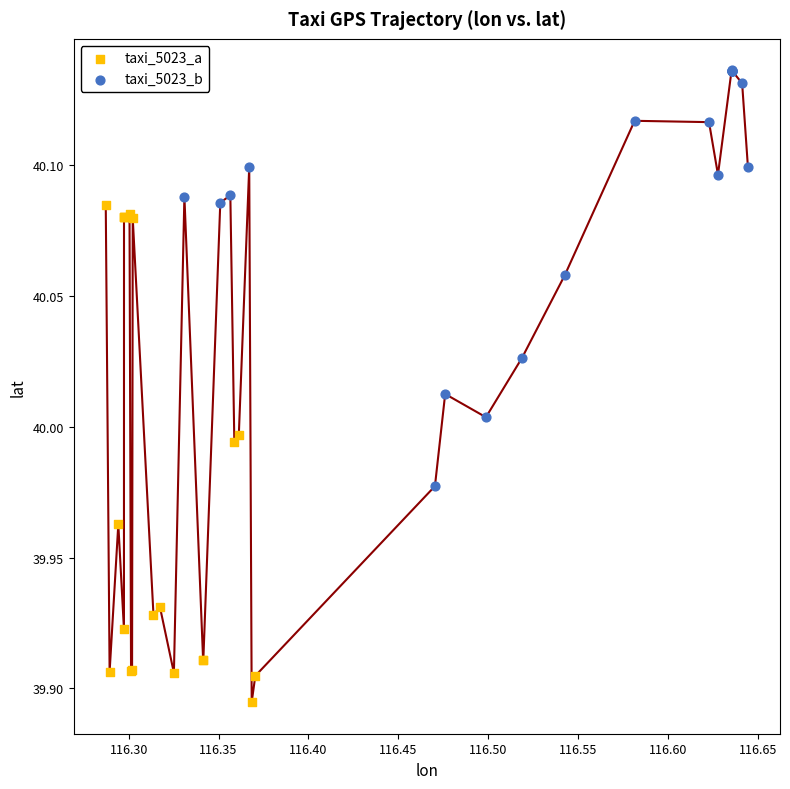

Which series has the widest spread of Y values?

taxi_5023_a